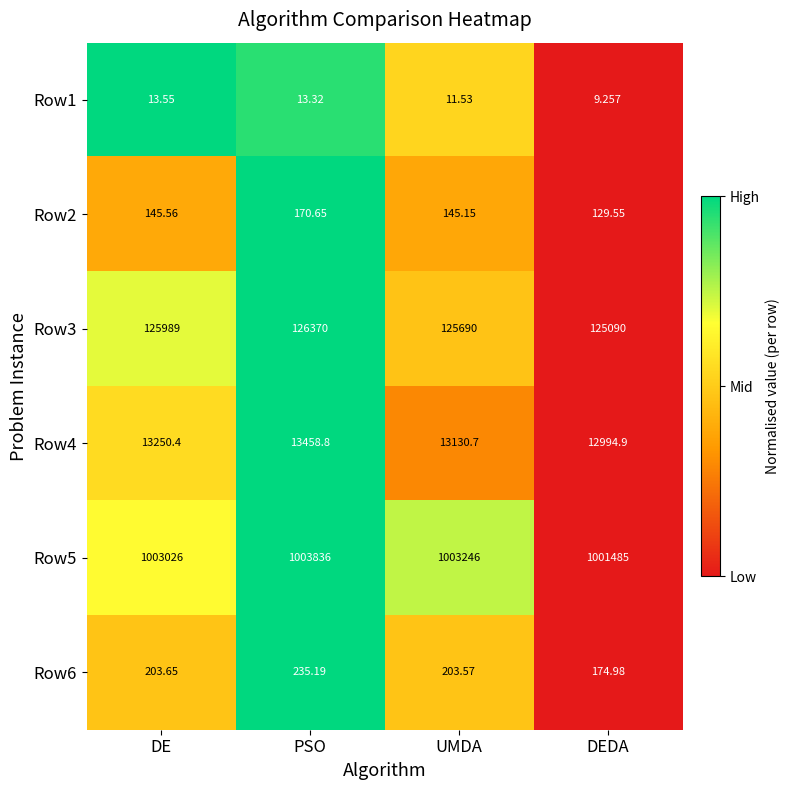

At which category is the sum across all series the highest?

PSO